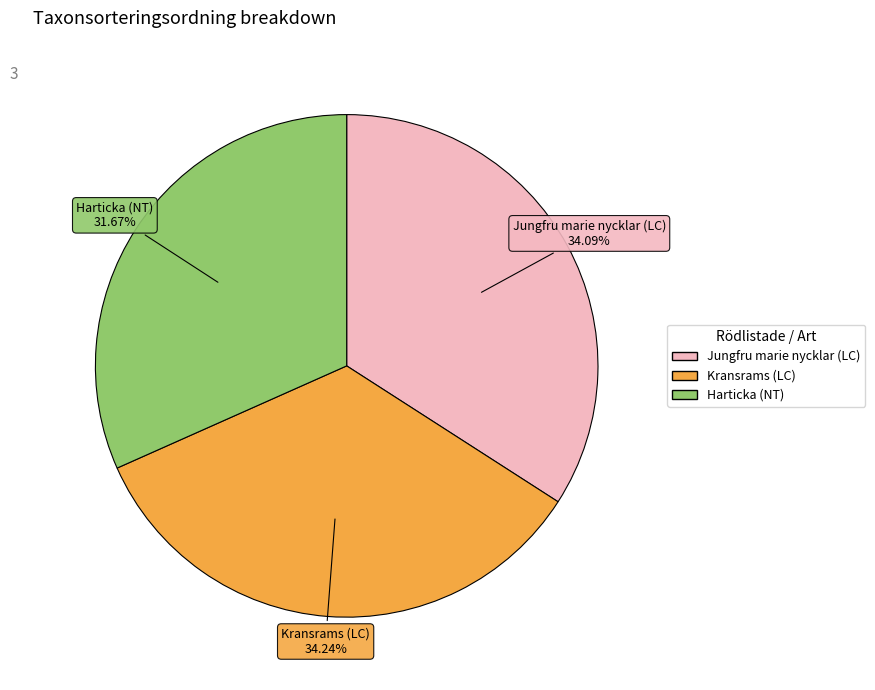

What percentage is NOT represented by Jungfru marie nycklar (LC)?

65.9%